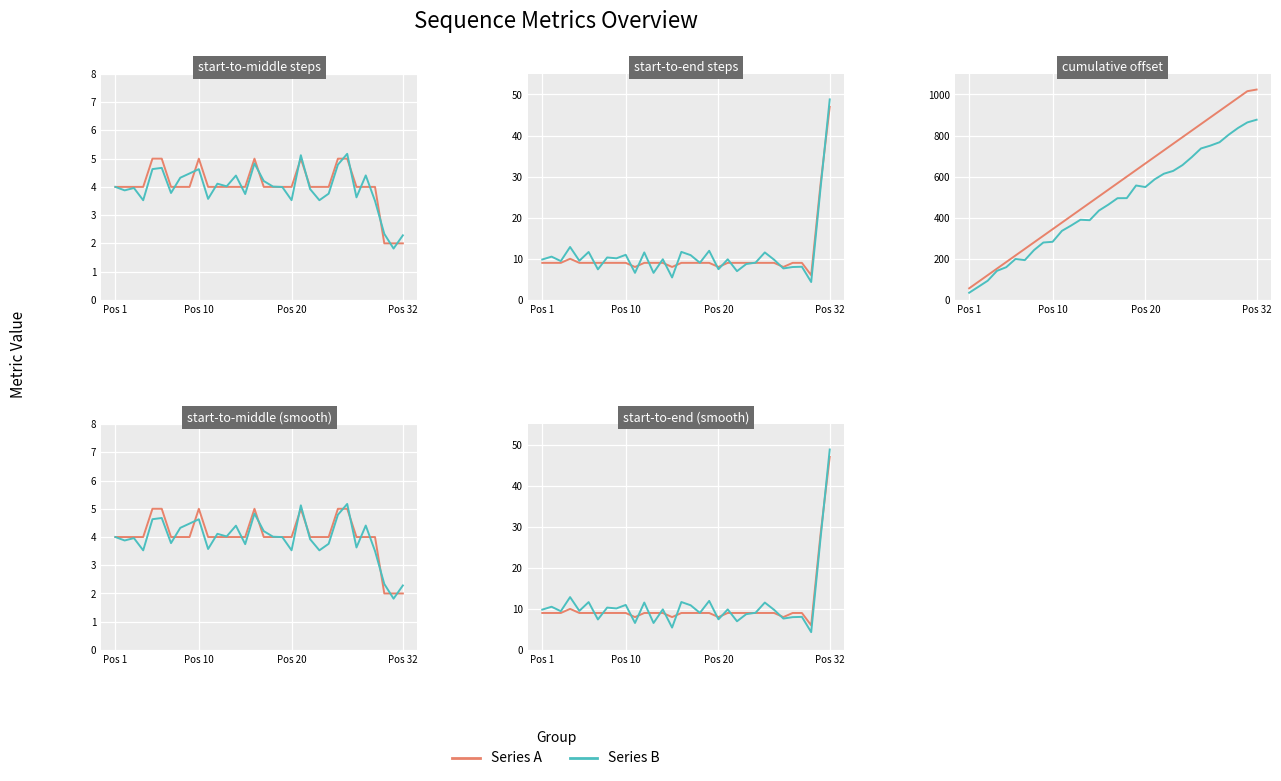

Is the value of Series B at 4 greater than the value of Series A at 6?

Yes